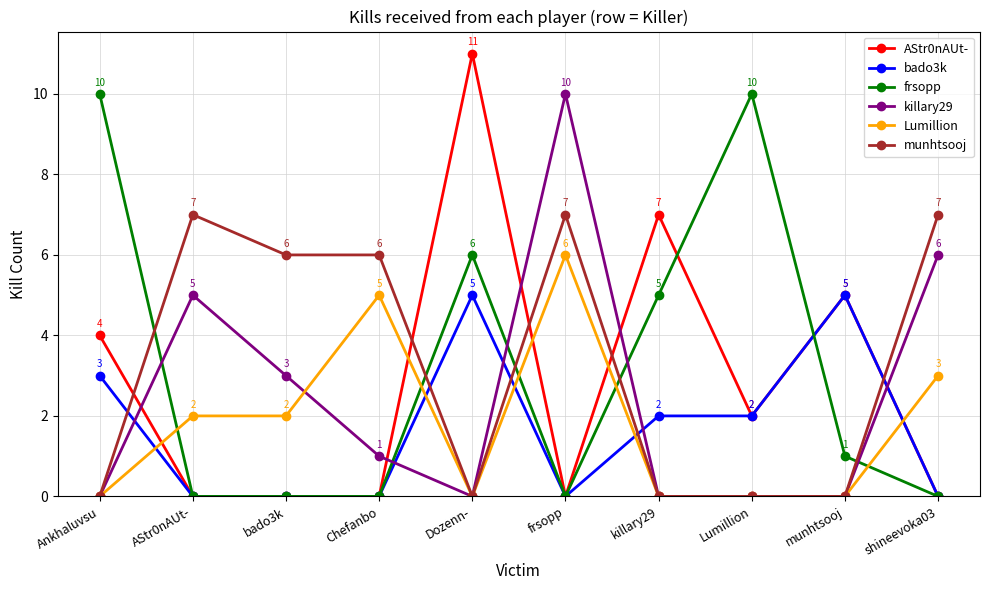

What is the label of the 4th point from the right?

killary29